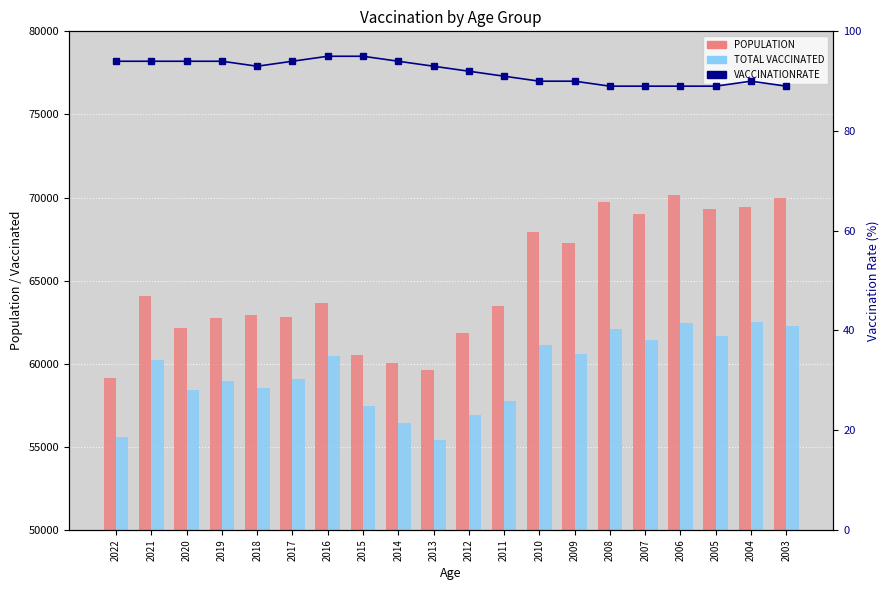

At how many categories does at least one series exceed 18998?

20